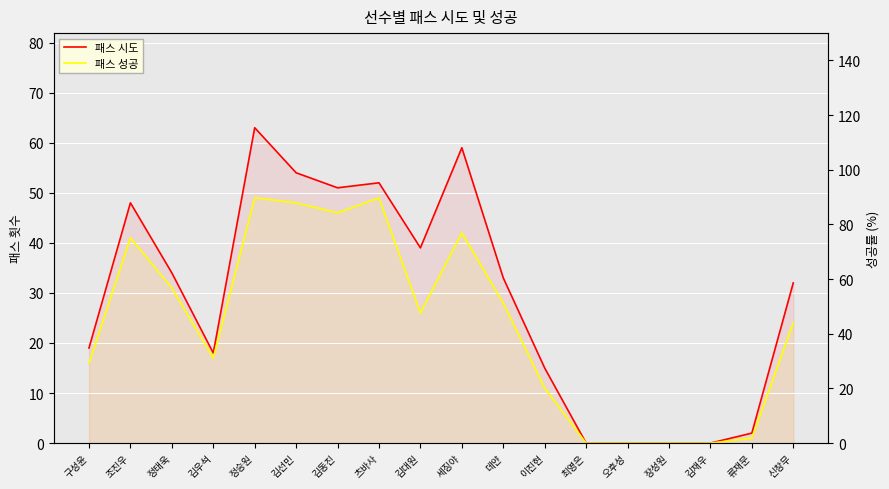

How many positive values does the 패스 성공 series have?

14